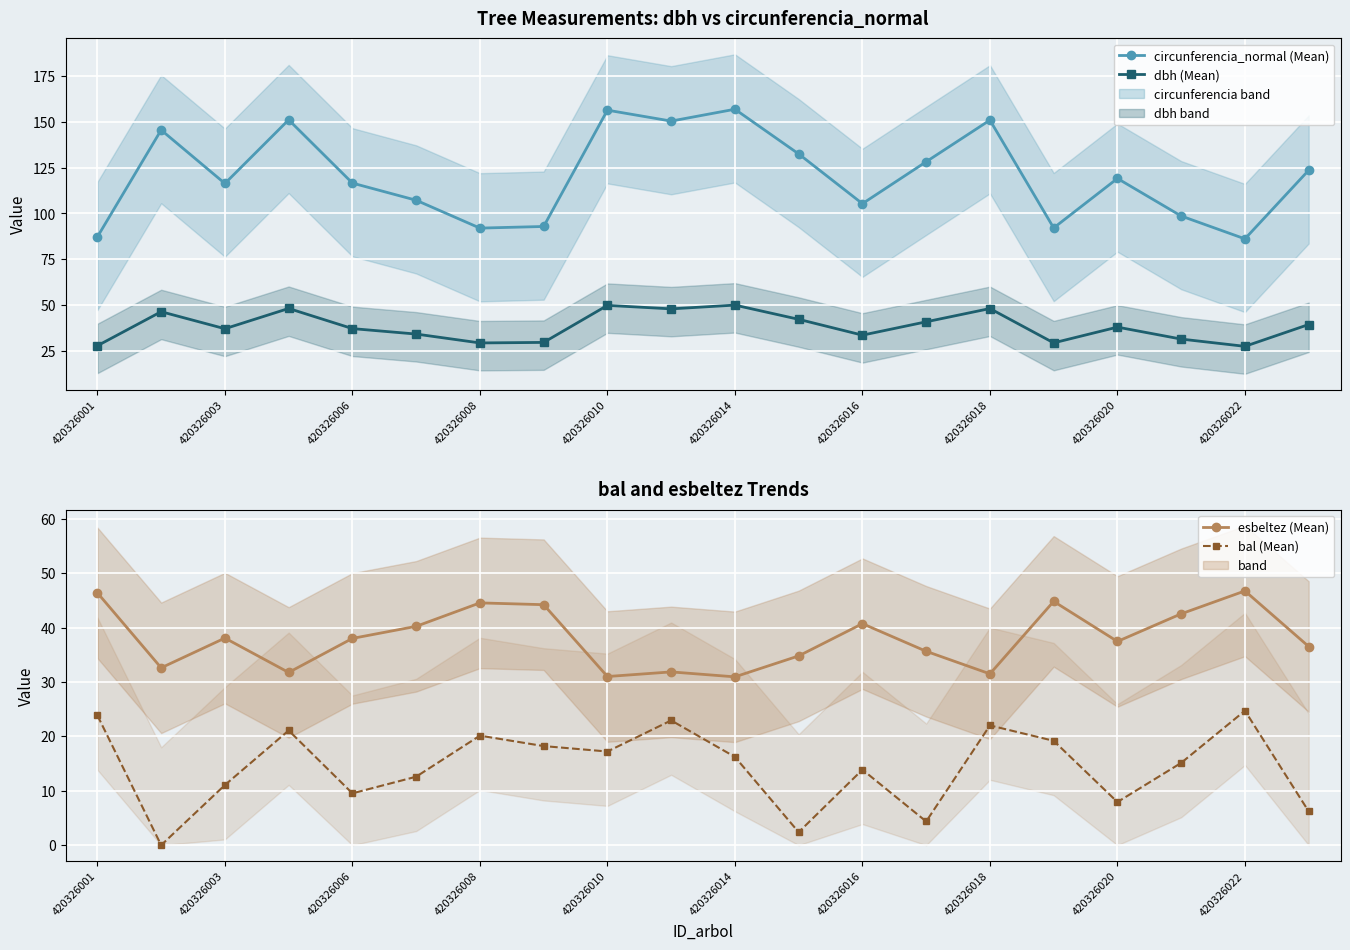

True or false: dbh (Mean) and circunferencia_normal (Mean) intersect in this chart.

False